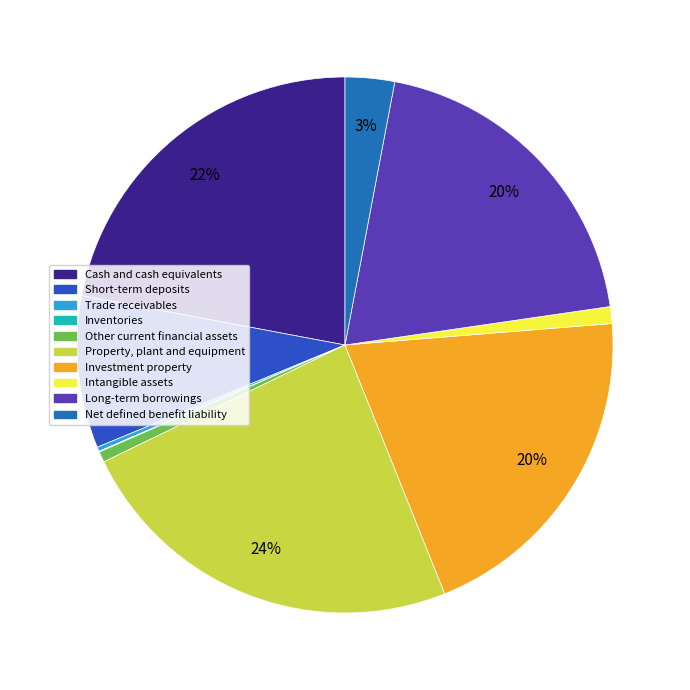

Combined, do Short-term deposits and Cash and cash equivalents account for over 50%?

No